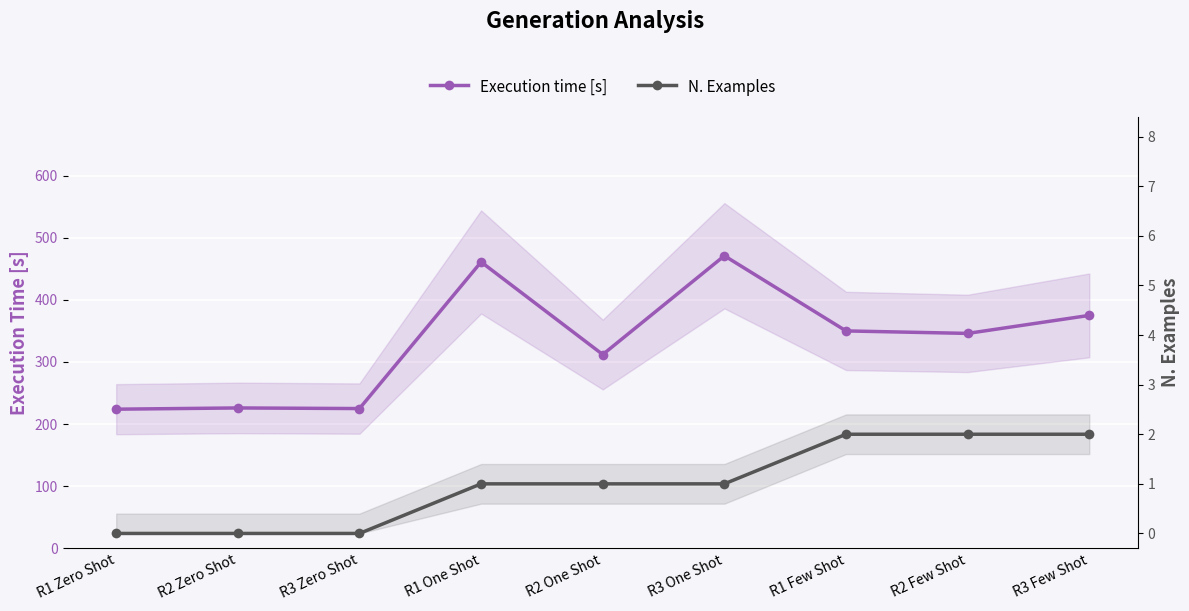

What is the label of the 7th point from the right?

R3 Zero Shot